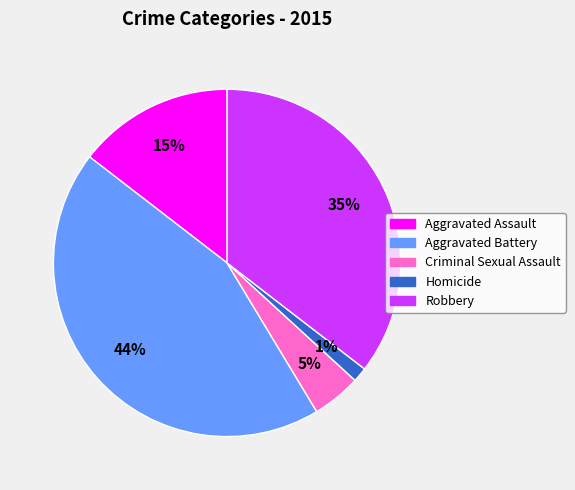

What is the largest slice in the pie chart?

Aggravated Battery